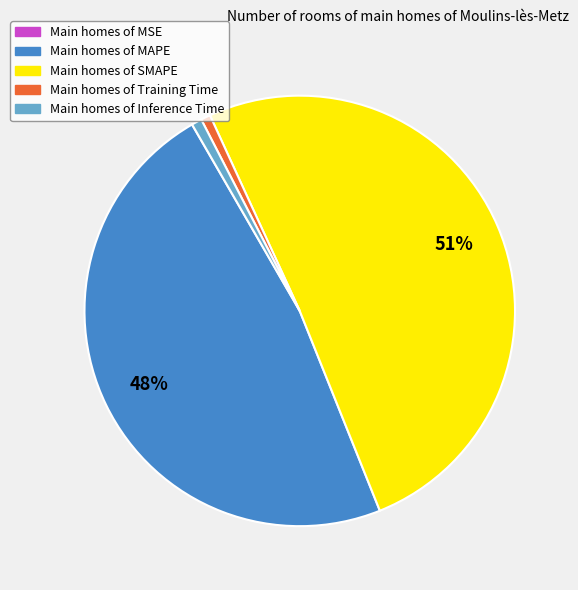

To the nearest percent, what is the average slice percentage?

20%